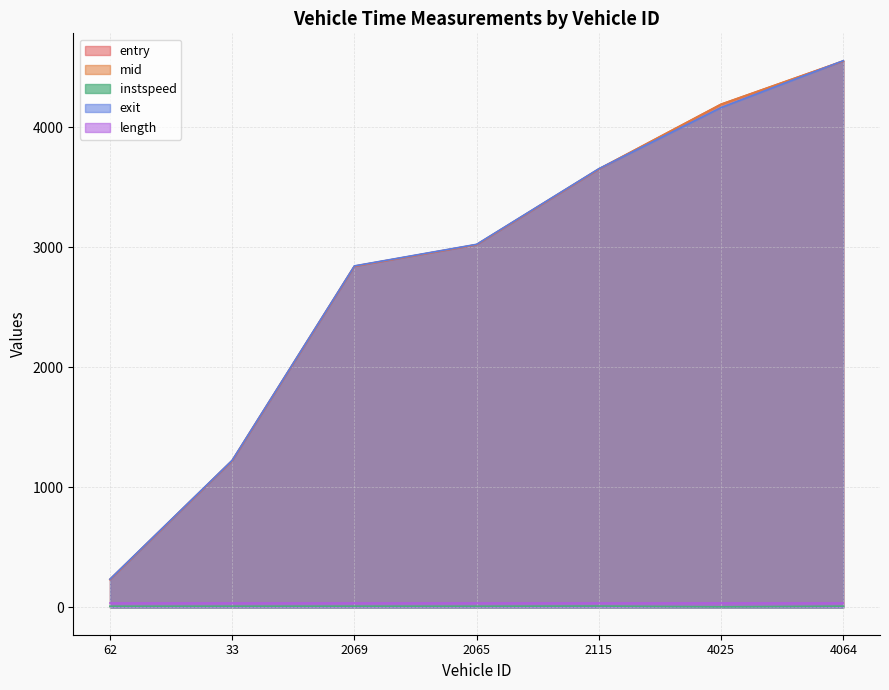

At which label does mid reach its peak?

4064